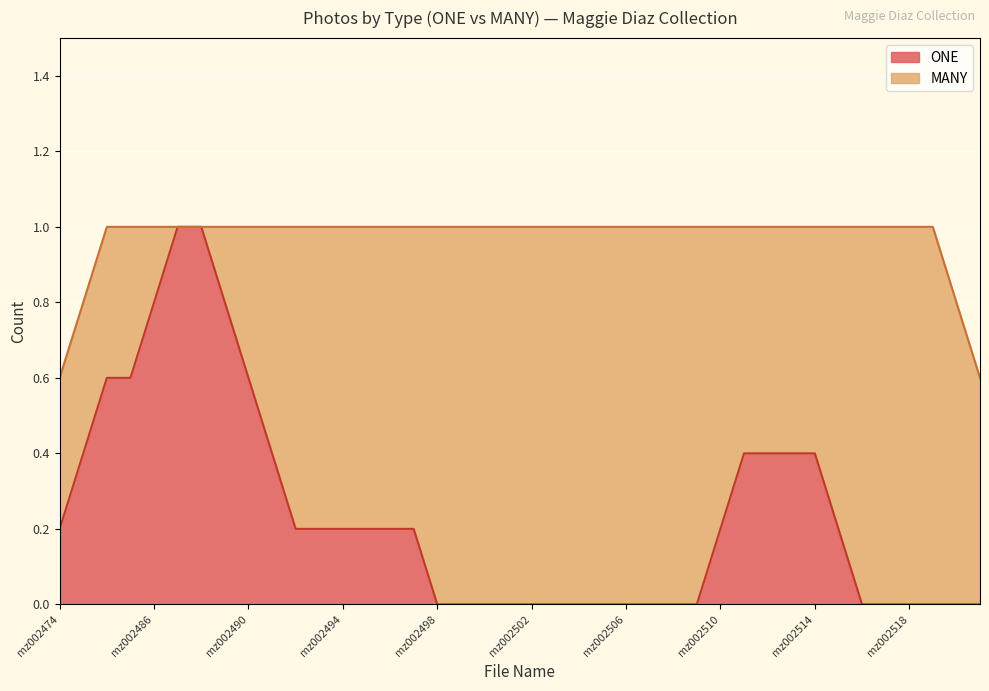

Does the chart display data point markers on the line(s)?

No